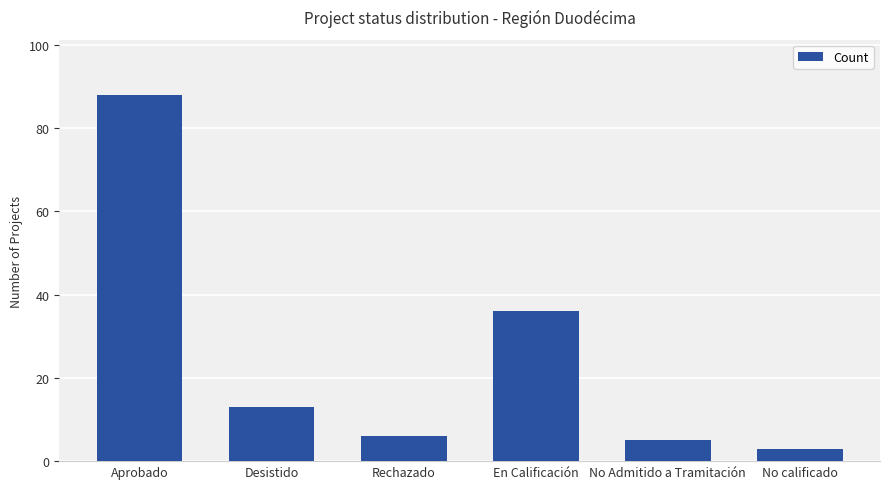

Rank the categories by value from lowest to highest.

No calificado, No Admitido a Tramitación, Rechazado, Desistido, En Calificación, Aprobado